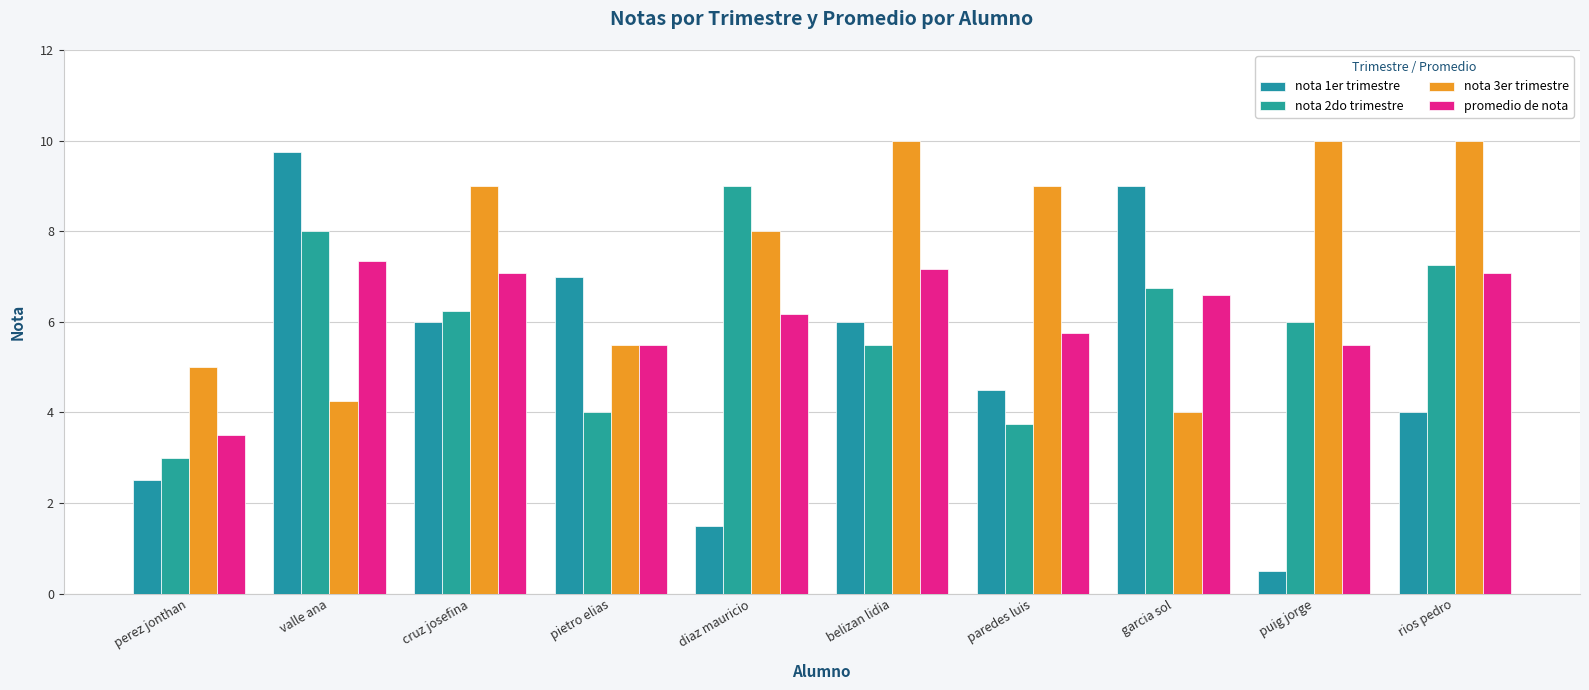

List the series in order of their peak value, highest first.

nota 3er trimestre, nota 1er trimestre, nota 2do trimestre, promedio de nota